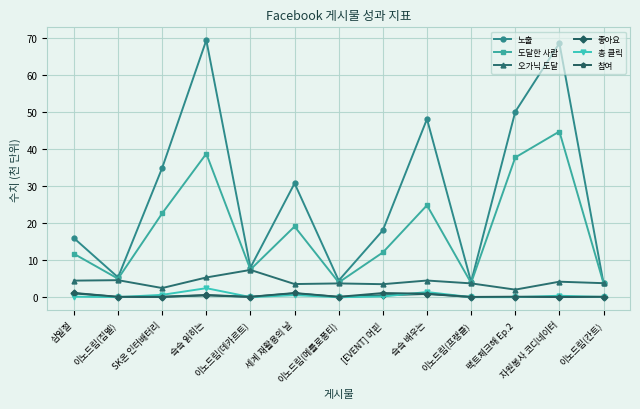

Is it true that 도달한 사람 equals 16.8 at [EVENT] 머핀?

False